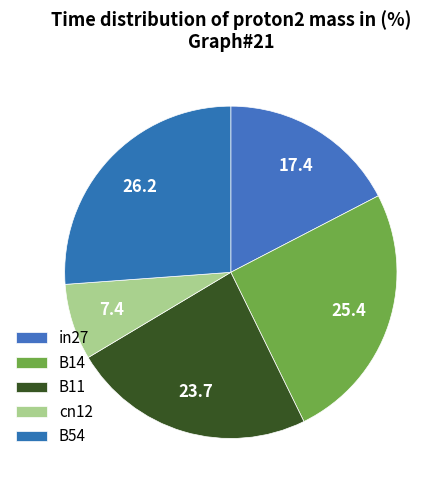

How many segments does this pie chart have?

5